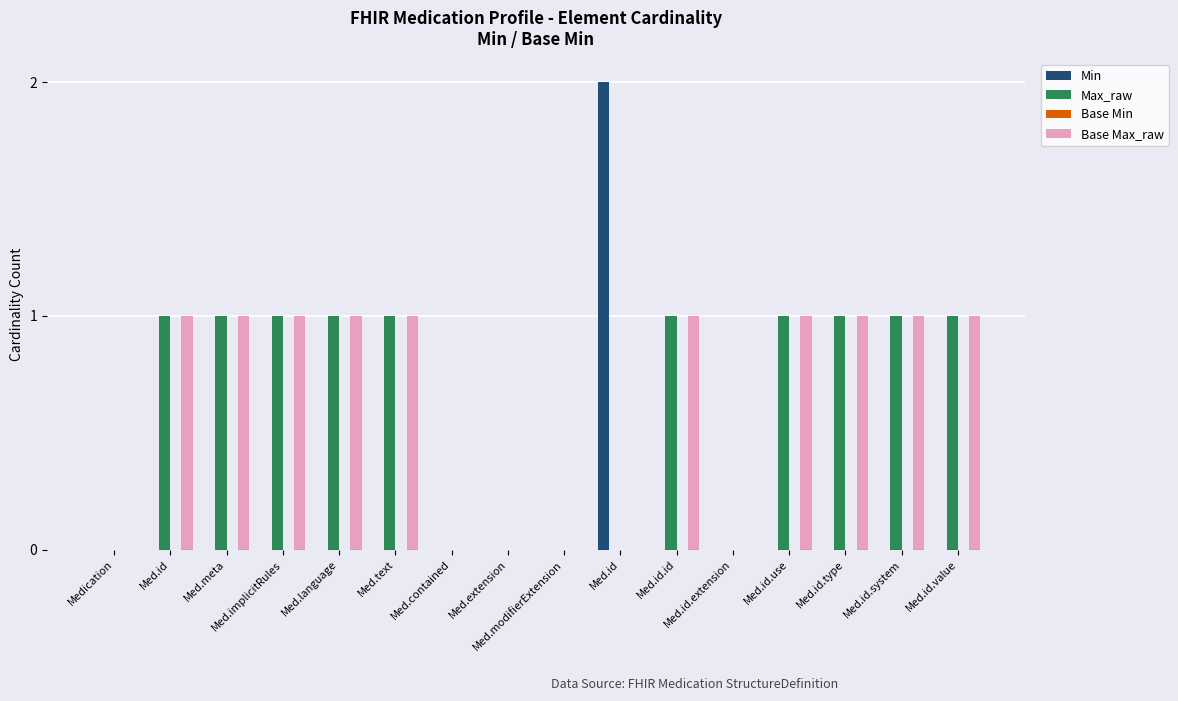

Count the number of data series in this chart.

3